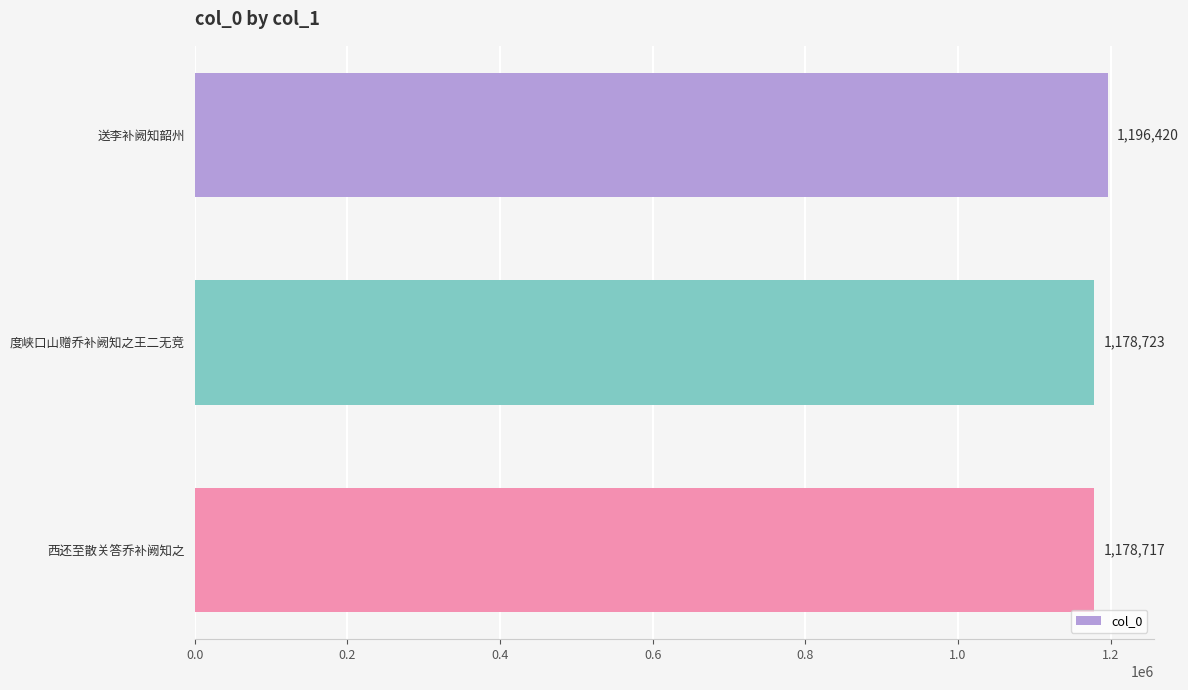

How many bars are there in total?

3